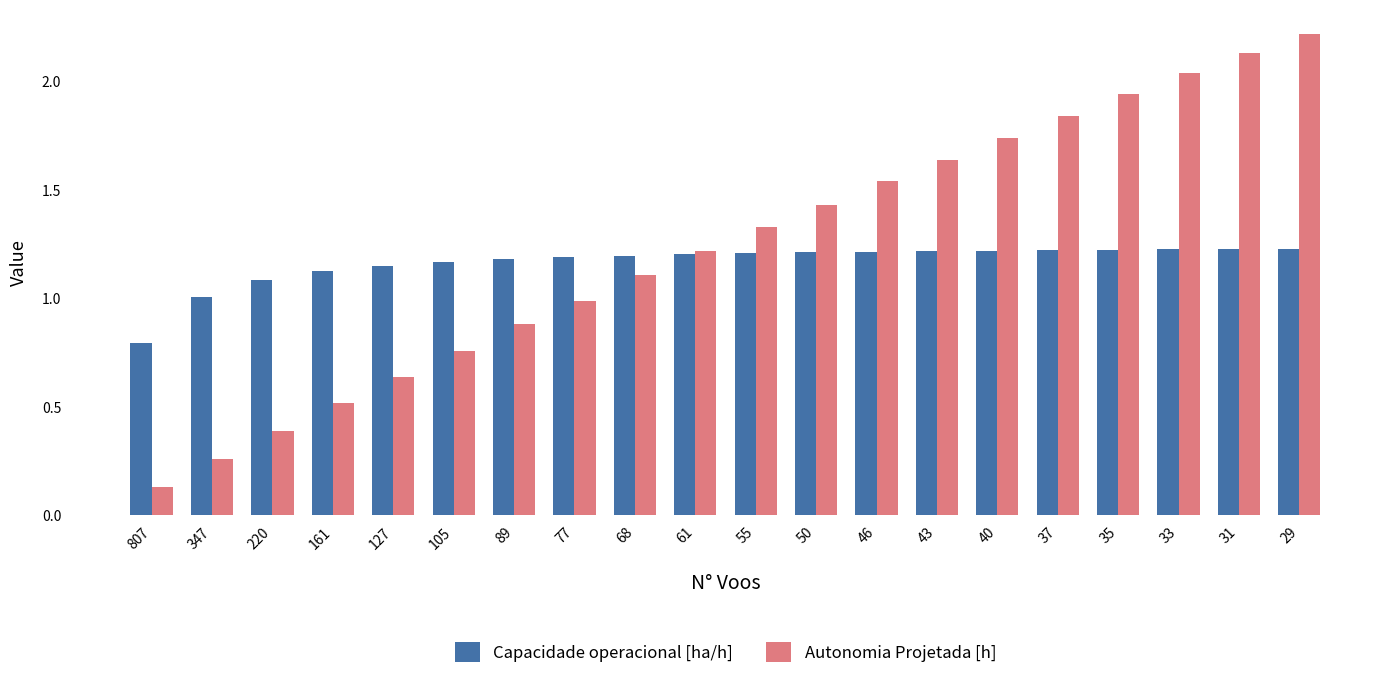

At which category does the chart reach its peak across all series?

29